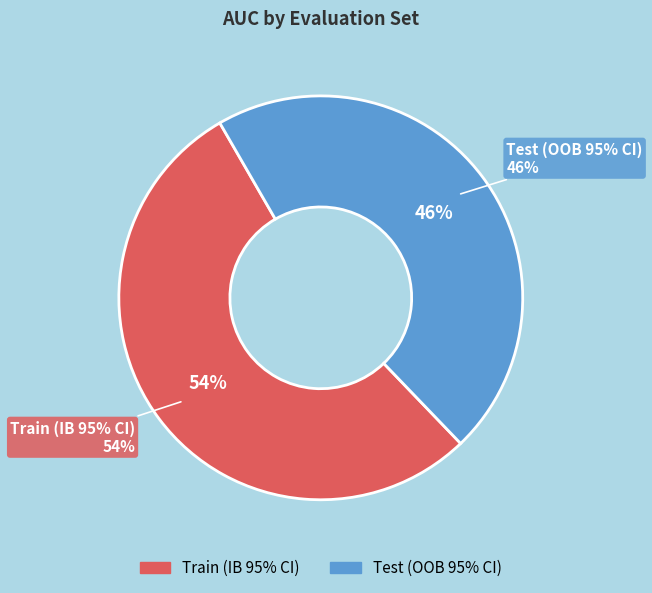

To the nearest percent, what is the combined percentage of Test (OOB 95% CI) and Train (IB 95% CI)?

100%